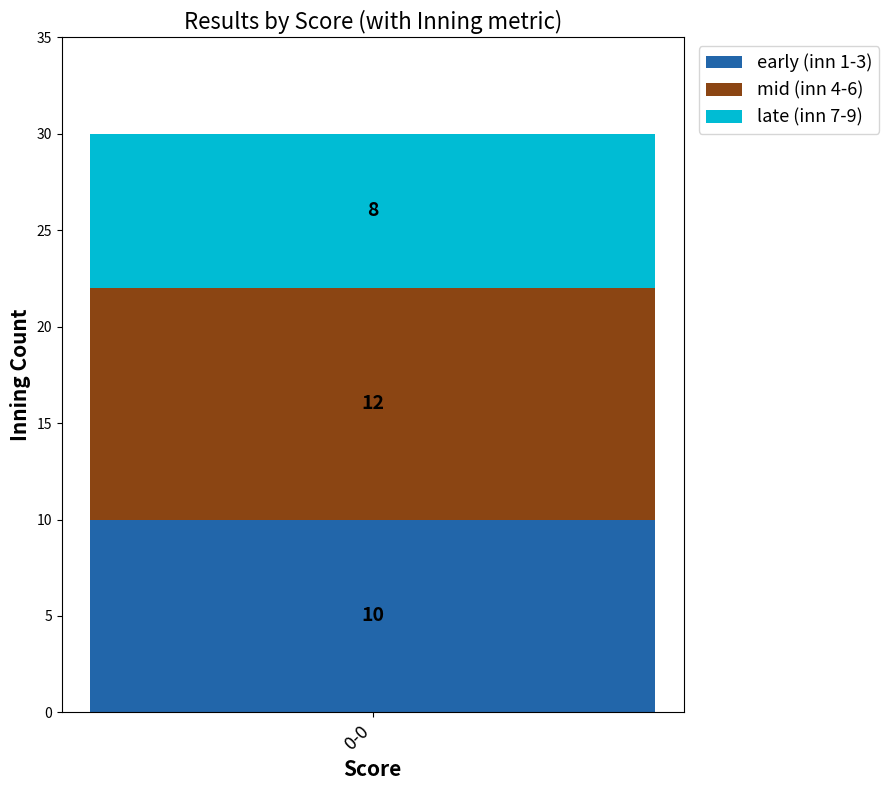

The early (inn 1-3) series shows 10 at 0-0. True or false?

True